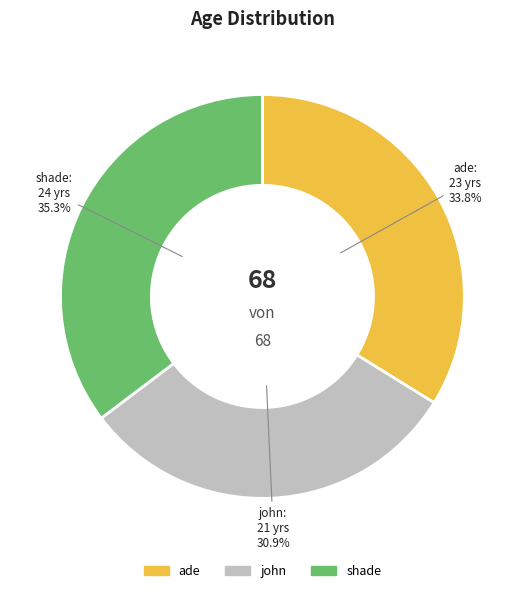

Approximately how many times larger is the value at shade compared to john?

1.1